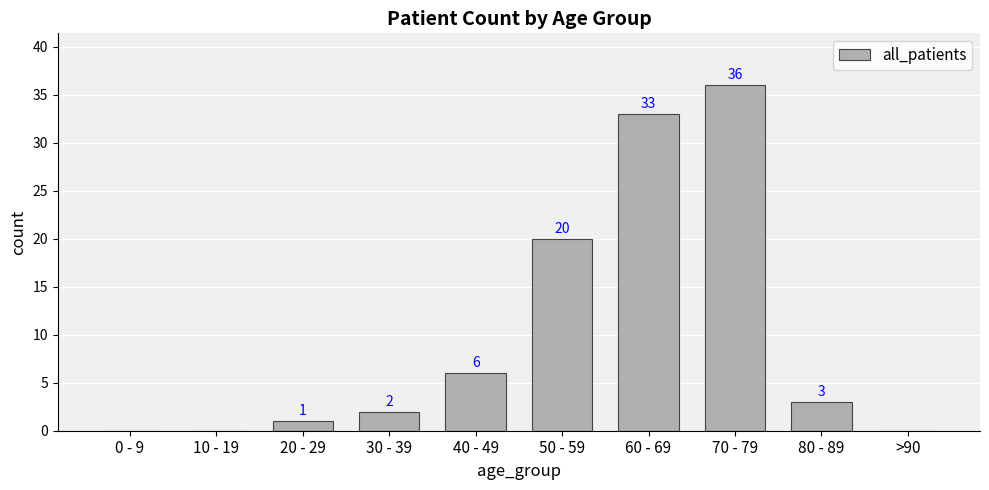

Approximately how many times larger is the value at 50 - 59 compared to 60 - 69?

0.6